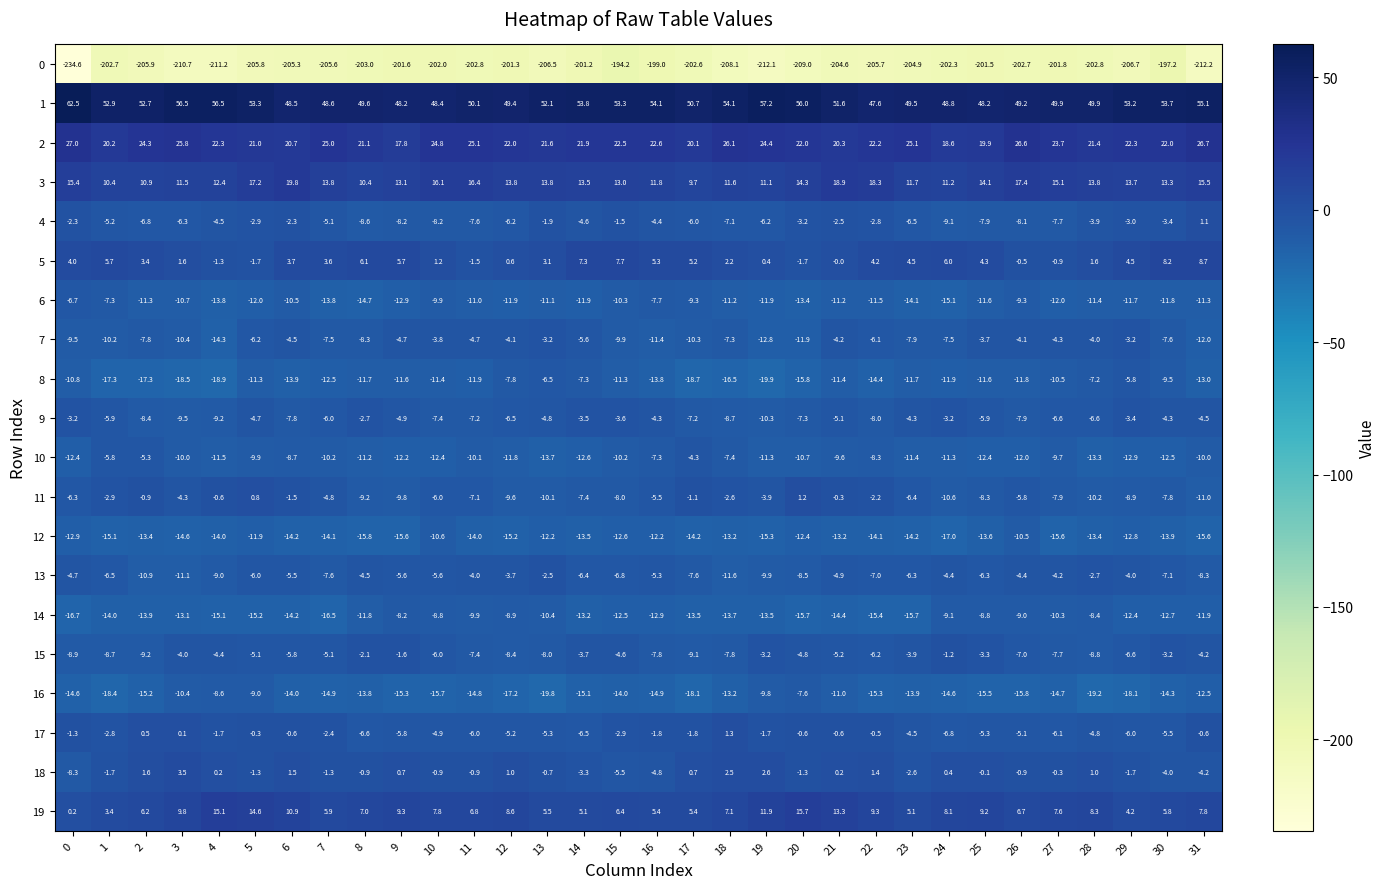

At which label is 6 closest to -10?

10